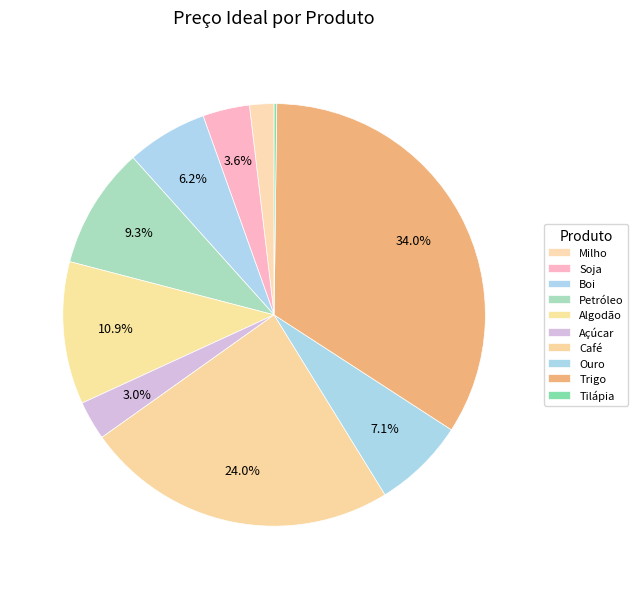

Which category has the smallest portion of the pie?

Tilápia